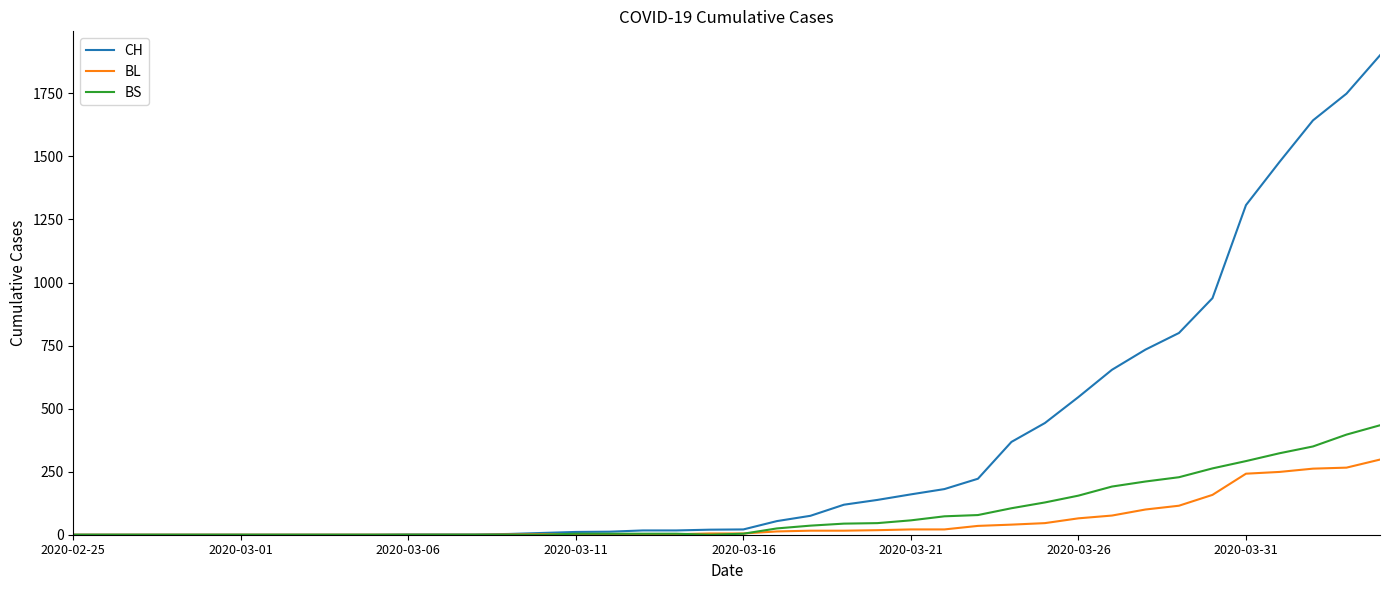

Does the chart have visible grid lines?

No